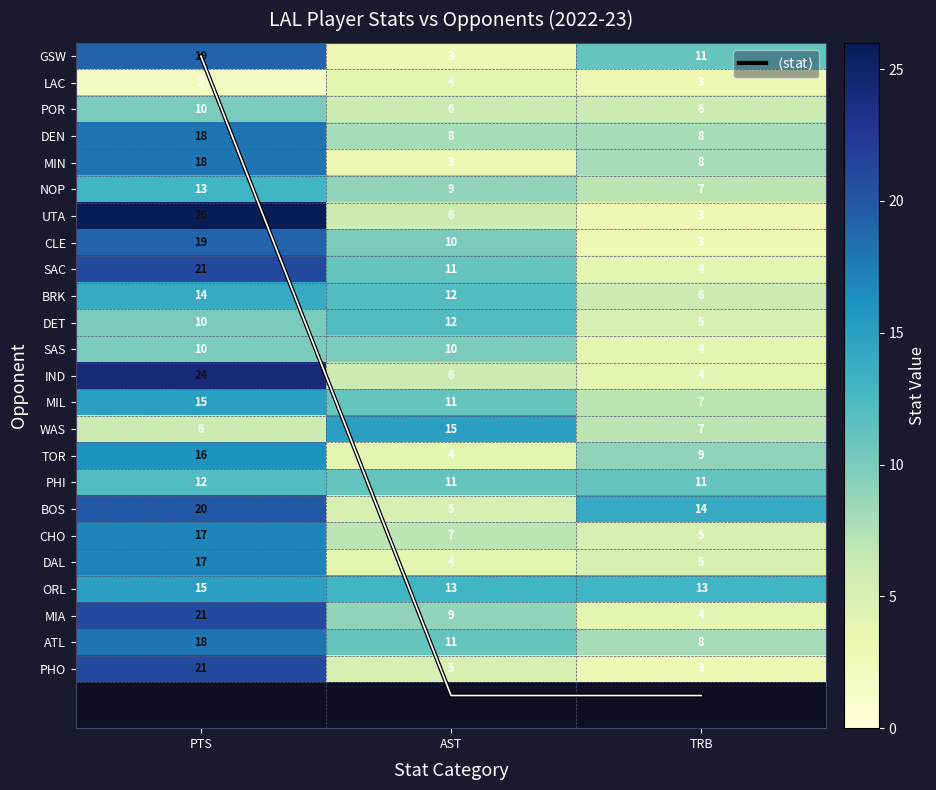

Is the value of DET at TRB greater than the value of POR at AST?

No